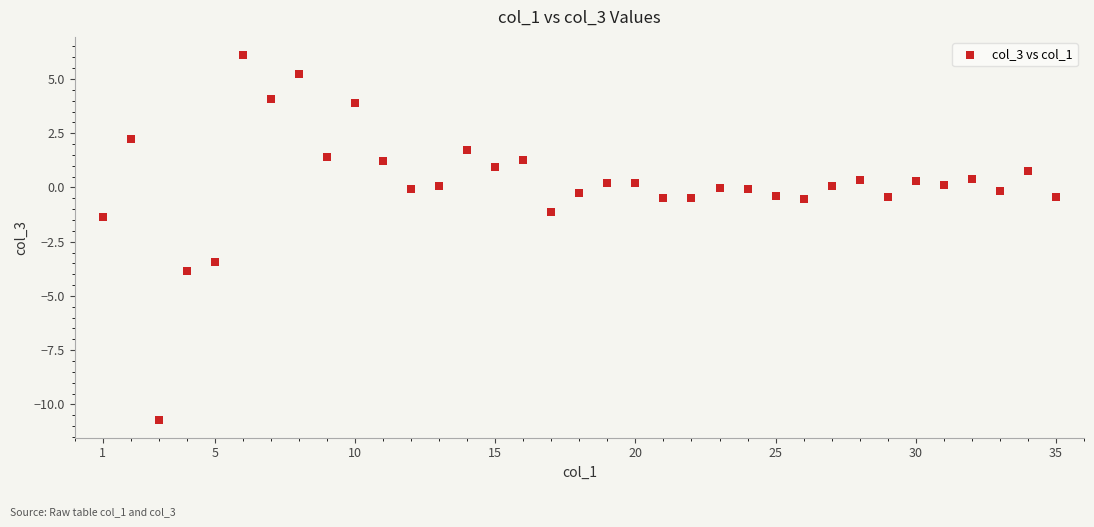

What Y value in the scatter plot is closest to -2?

-1.4